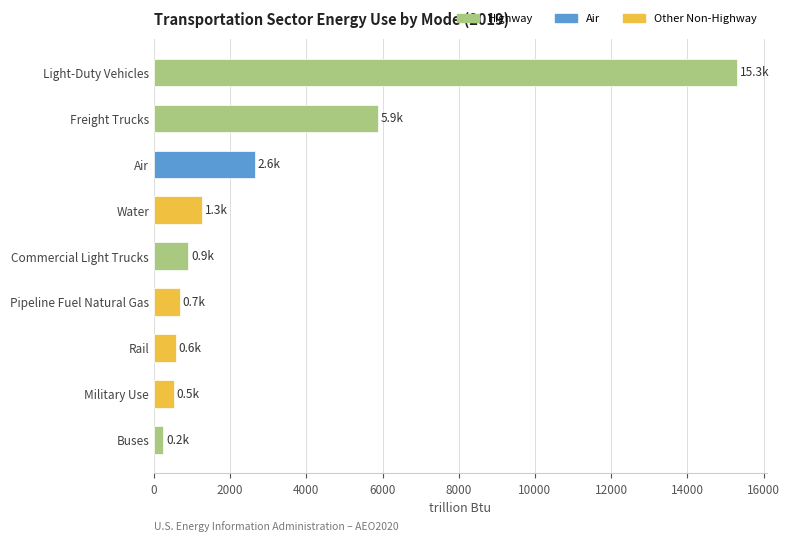

Count the number of data series in this chart.

1